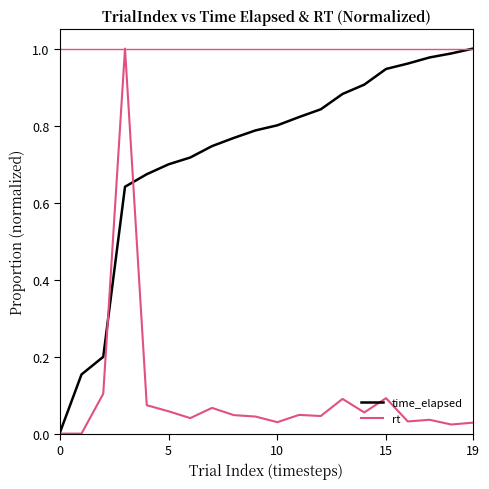

List the series in order of their overall mean, lowest first.

rt, time_elapsed